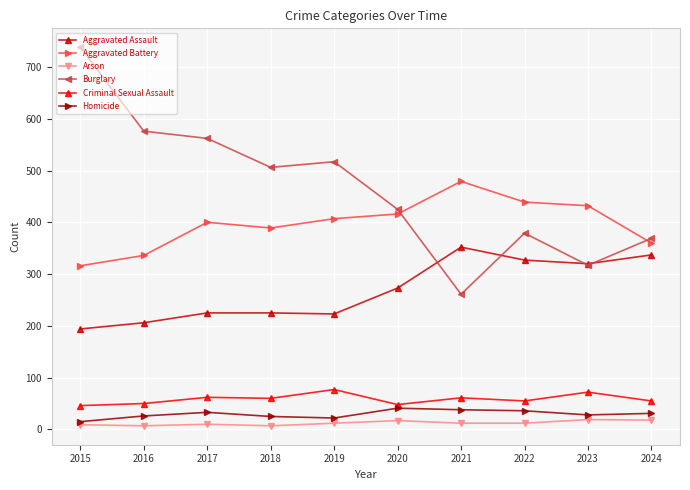

At which category does Aggravated Battery reach its first local peak?

2017